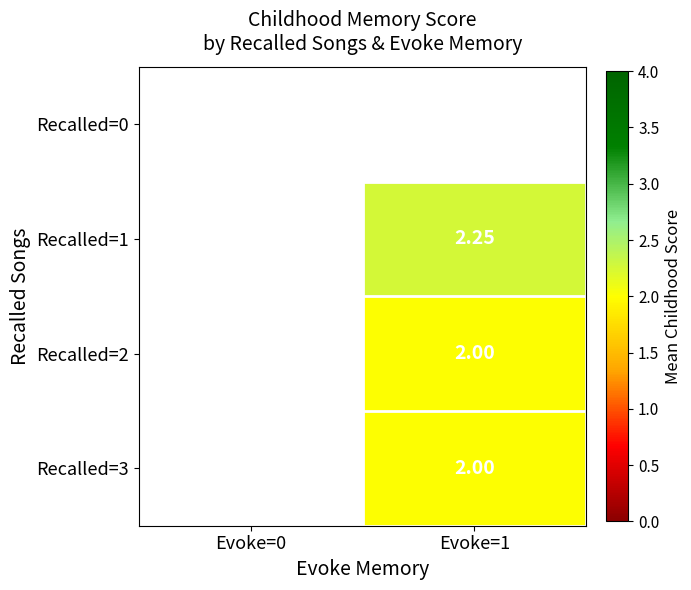

How many data points does each series have?

2